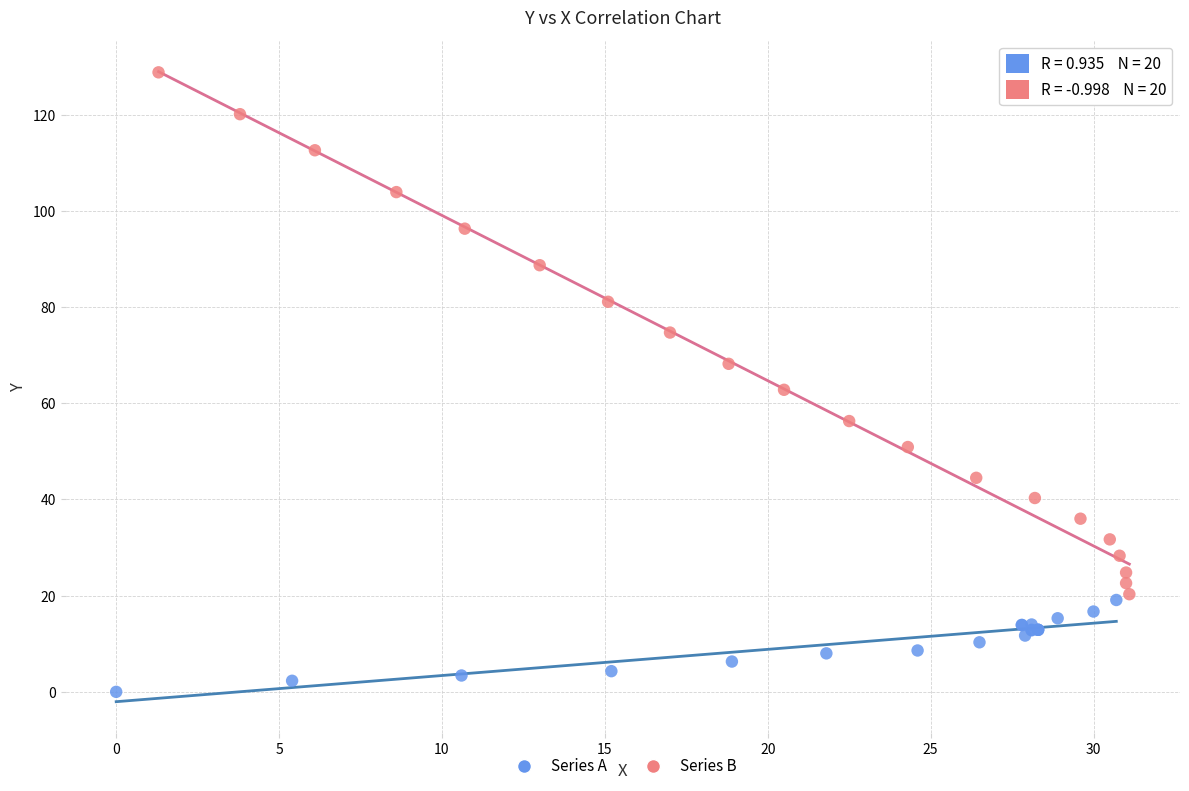

Which series contains the highest Y value?

Series B